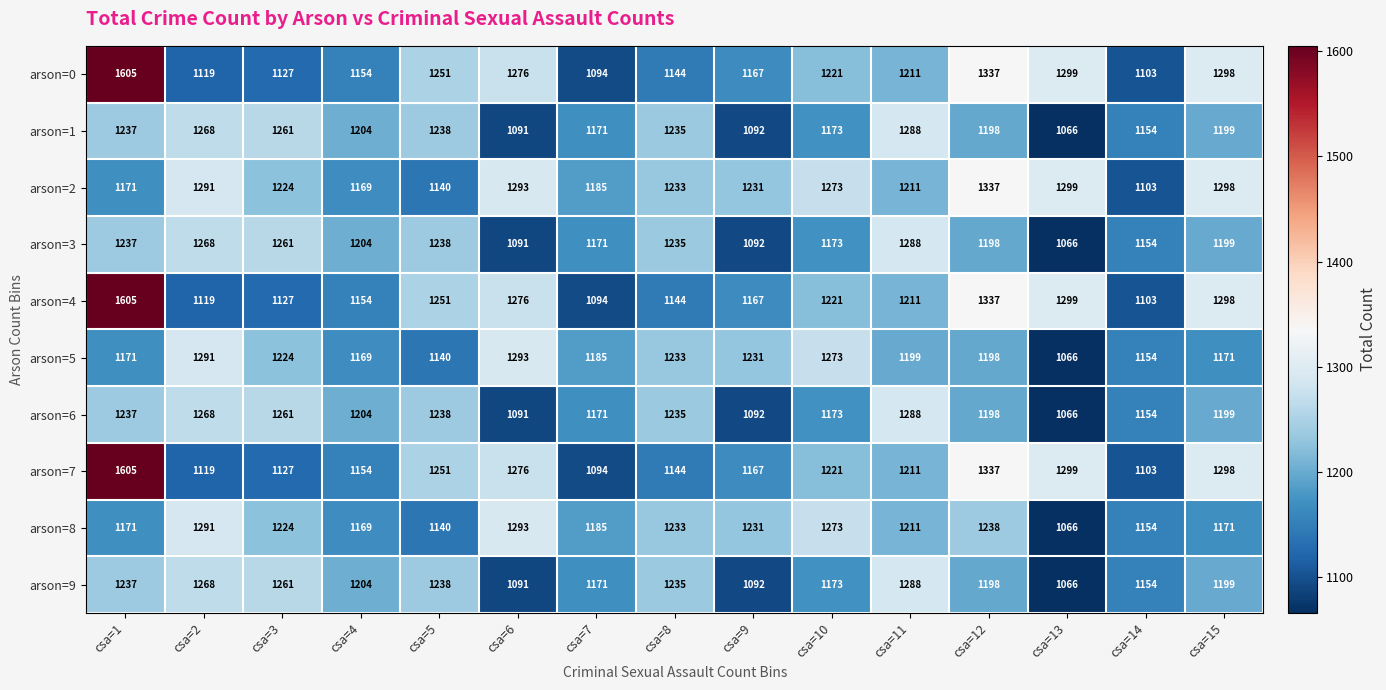

At which label does arson=6 reach its peak?

csa=11